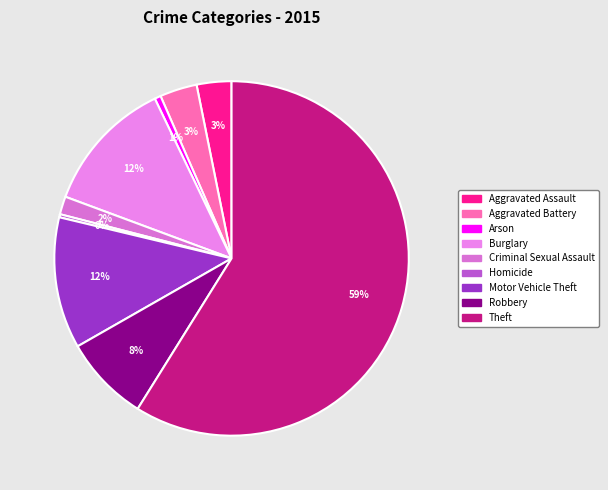

Which category has the biggest portion of the pie?

Theft